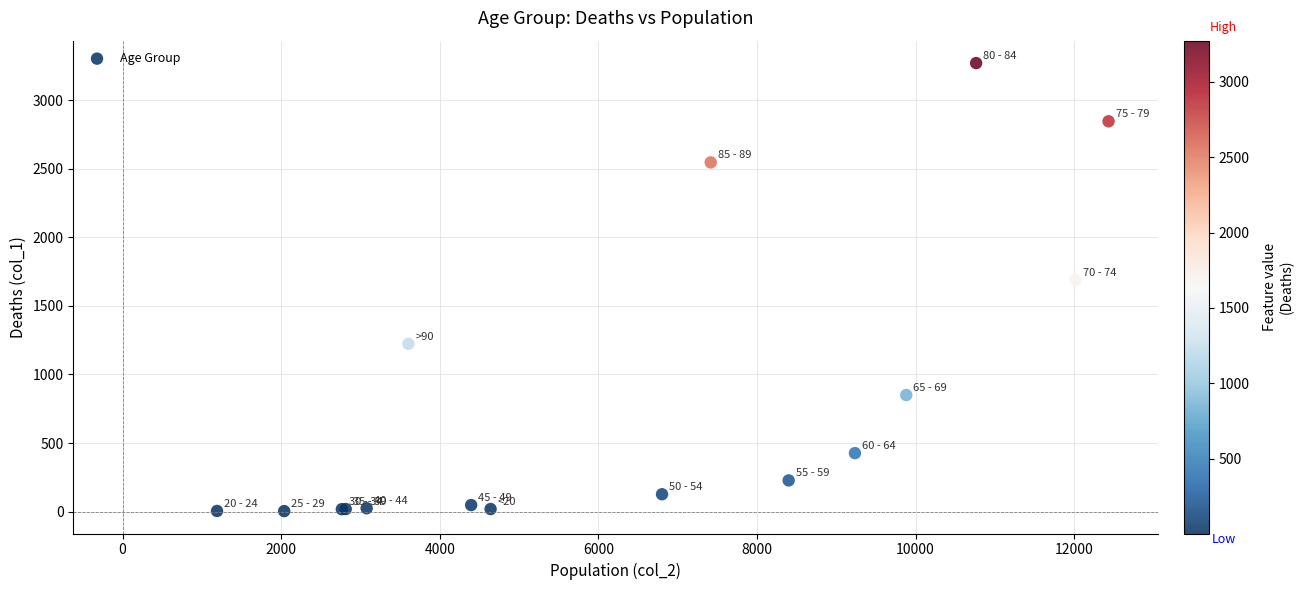

What Y value in the scatter plot is closest to 1638?

1690